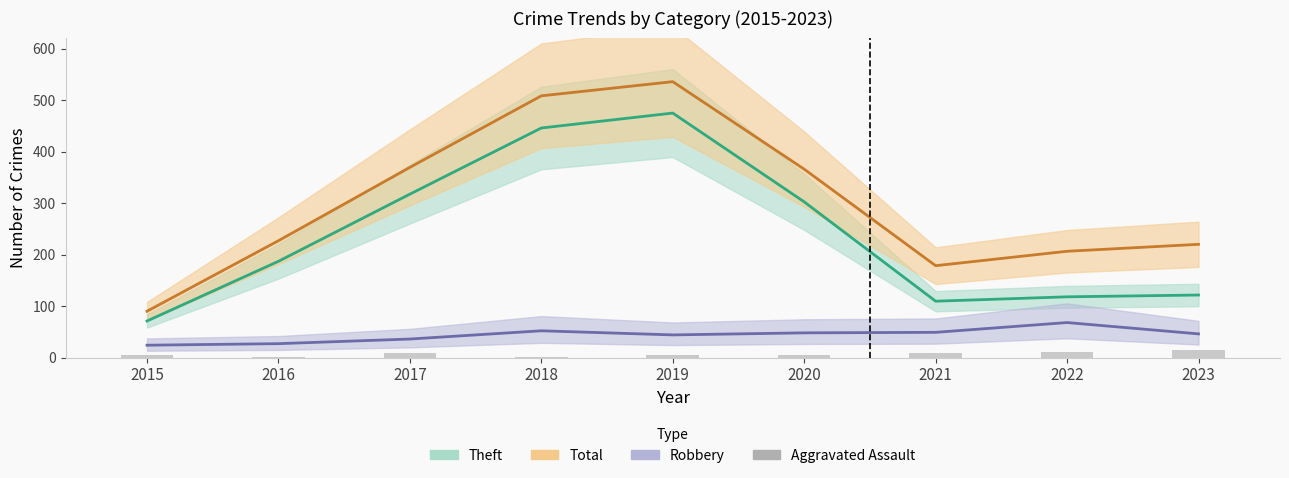

What is the value of the 1st bar from the left?

5